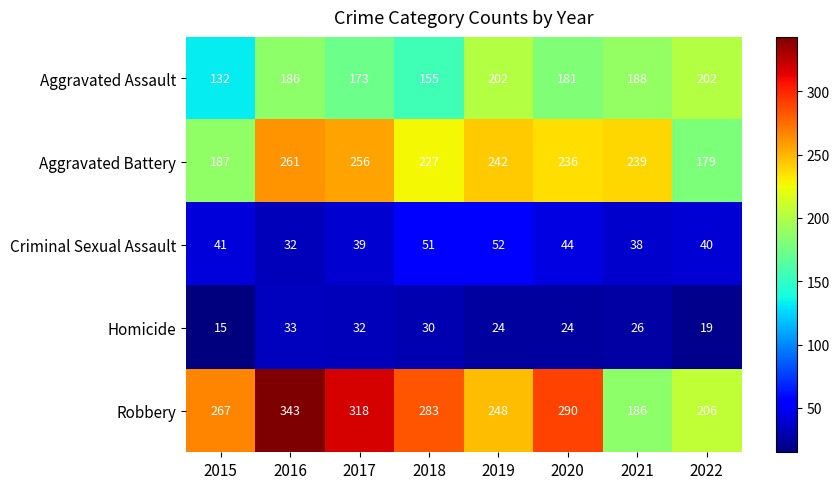

Which category has the highest value in the Robbery series?

2016